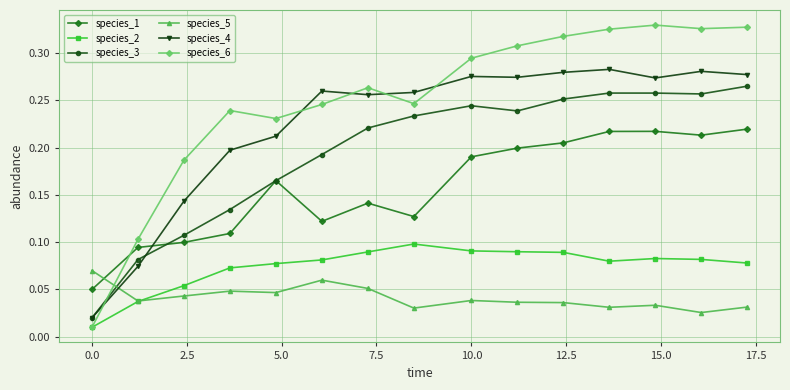

In species_2, how many points are higher than both neighbors (excluding endpoints)?

2